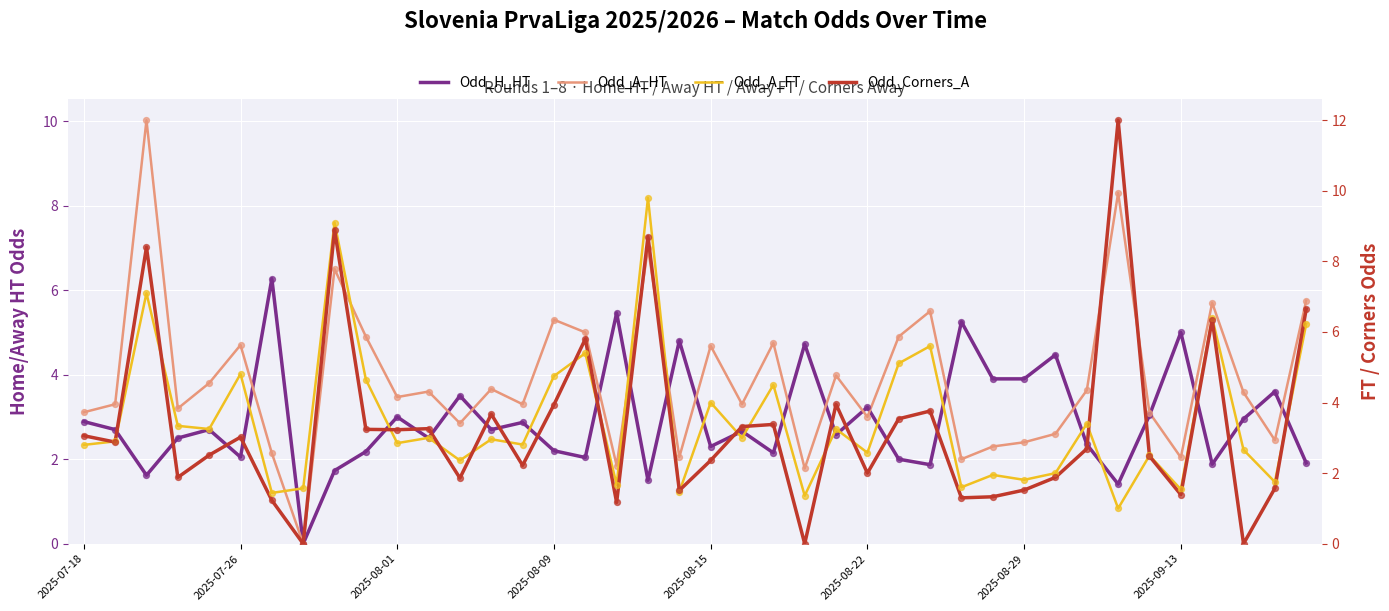

Which series contains the lowest Y value?

Odd_H_HT